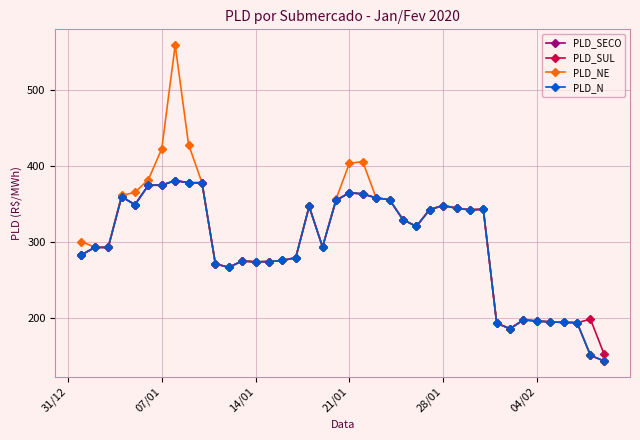

True or false: PLD_N has more than 2 points higher than both neighbors.

True